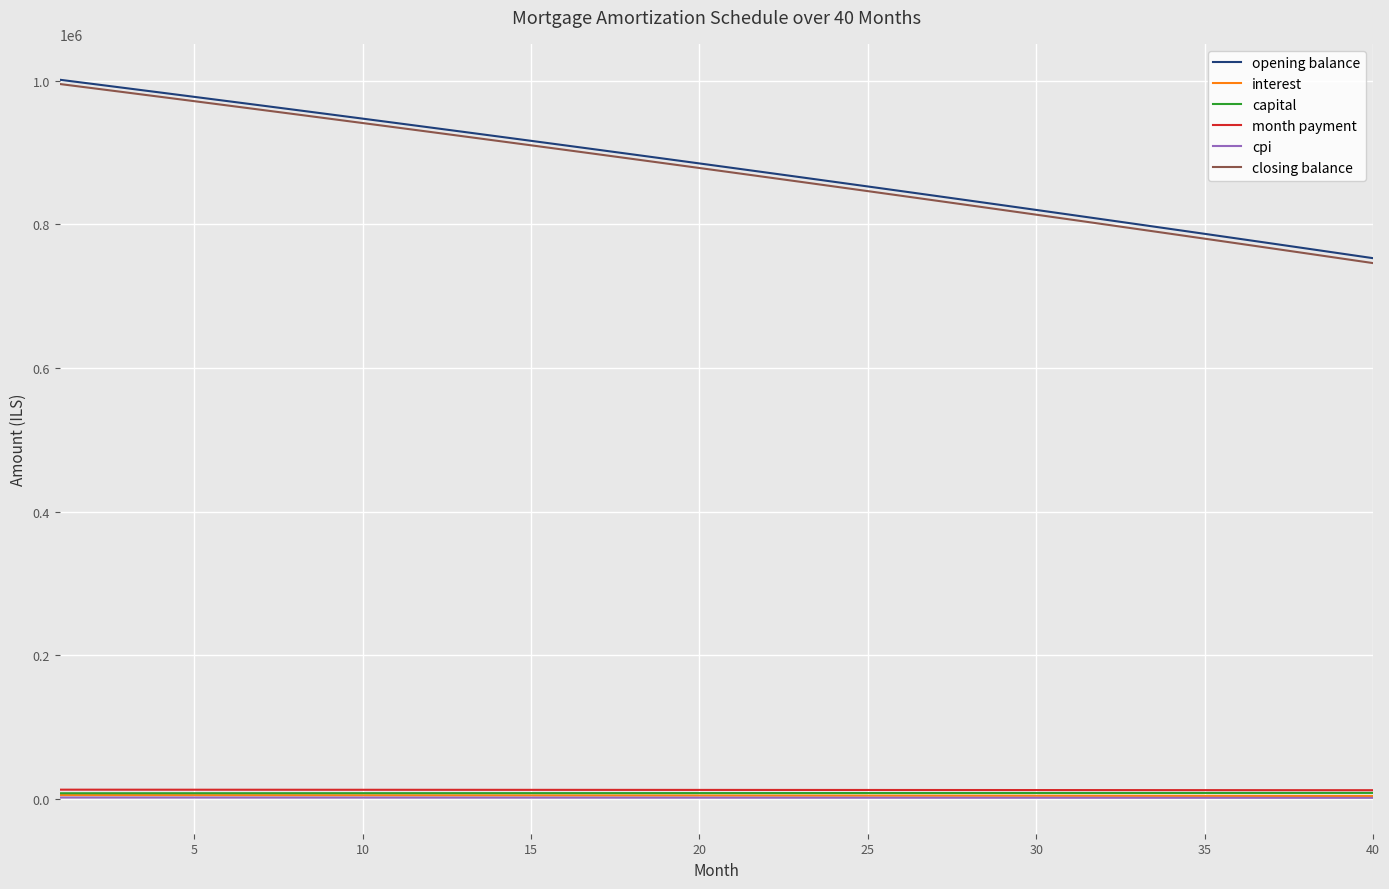

Which series has the widest spread of values?

closing balance